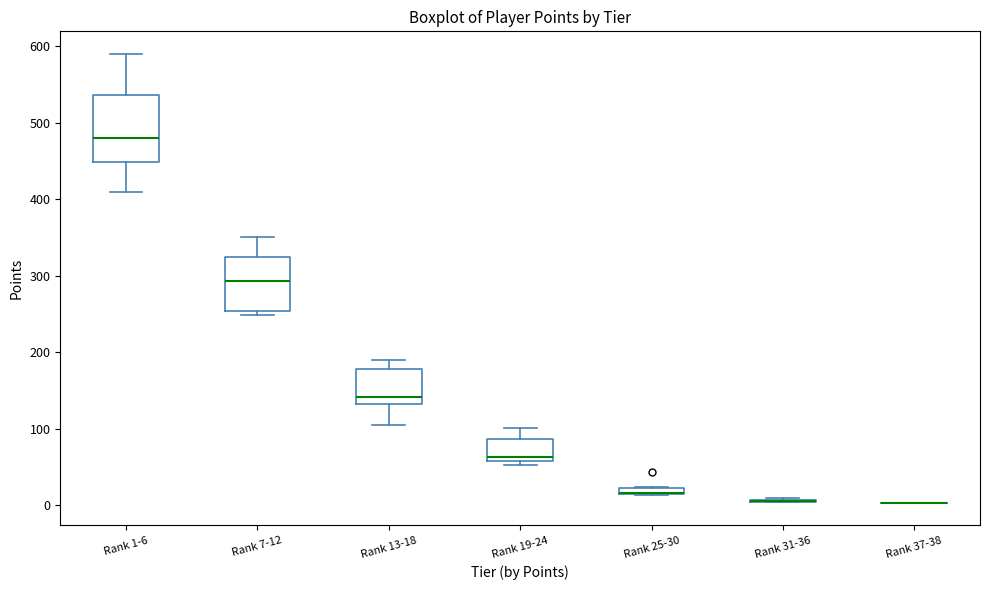

Which box is the tallest, from its lower edge to its upper edge?

Rank 1-6